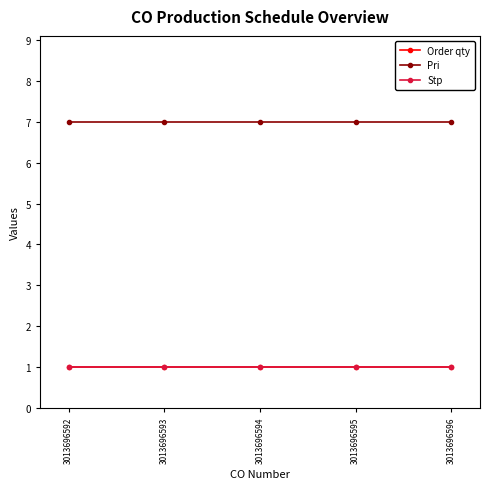

Does the chart have visible grid lines?

No